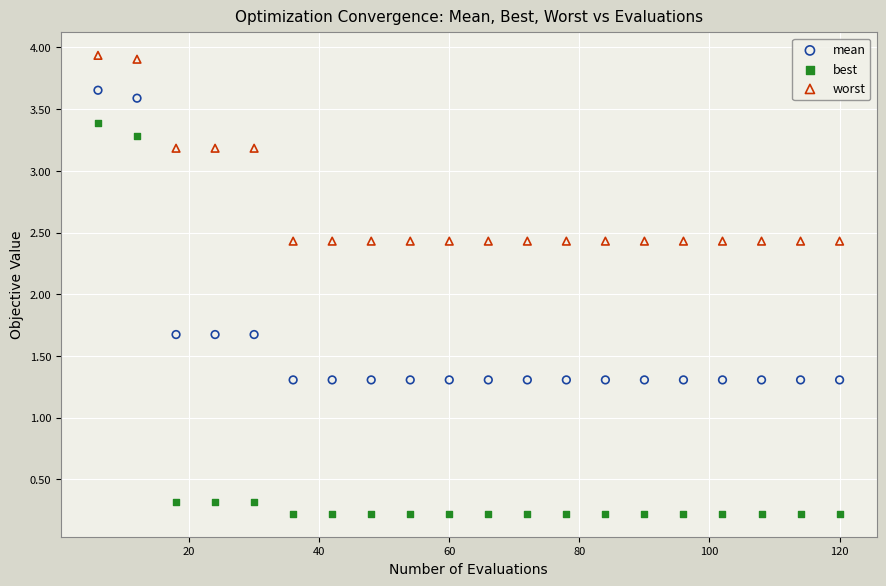

Which series has the widest spread of Y values?

best